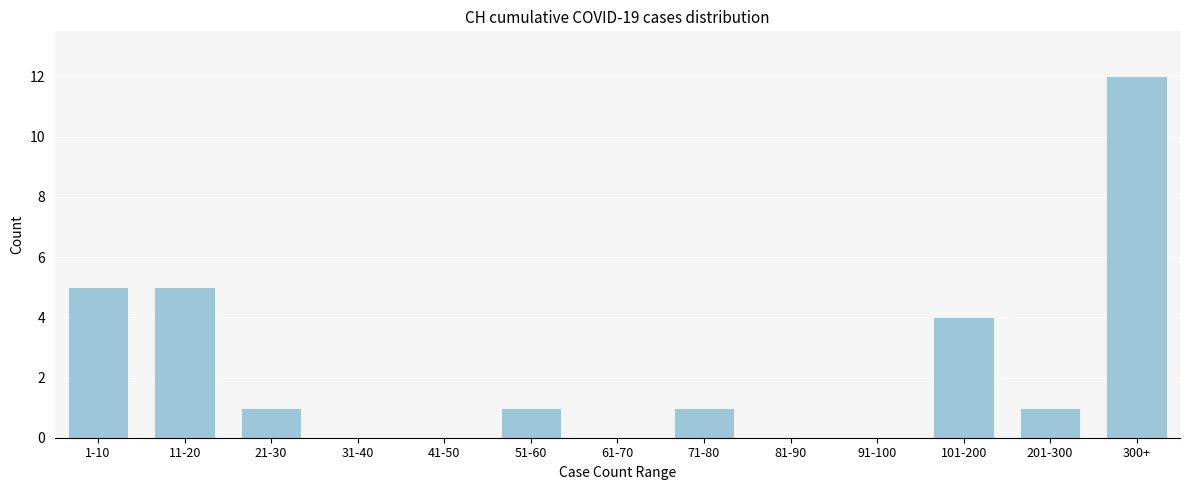

Reading right to left, transcribe all the data shown in this chart.

300+=12	201-300=1	101-200=4	91-100=0	81-90=0	71-80=1	61-70=0	51-60=1	41-50=0	31-40=0	21-30=1	11-20=5	1-10=5